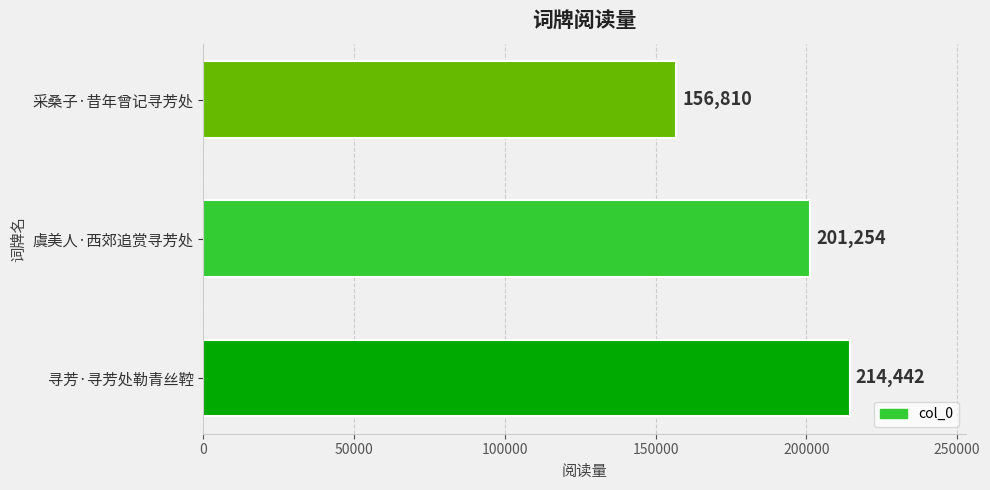

Reading top to bottom, list all the values displayed in this chart.

156810	201254	214442